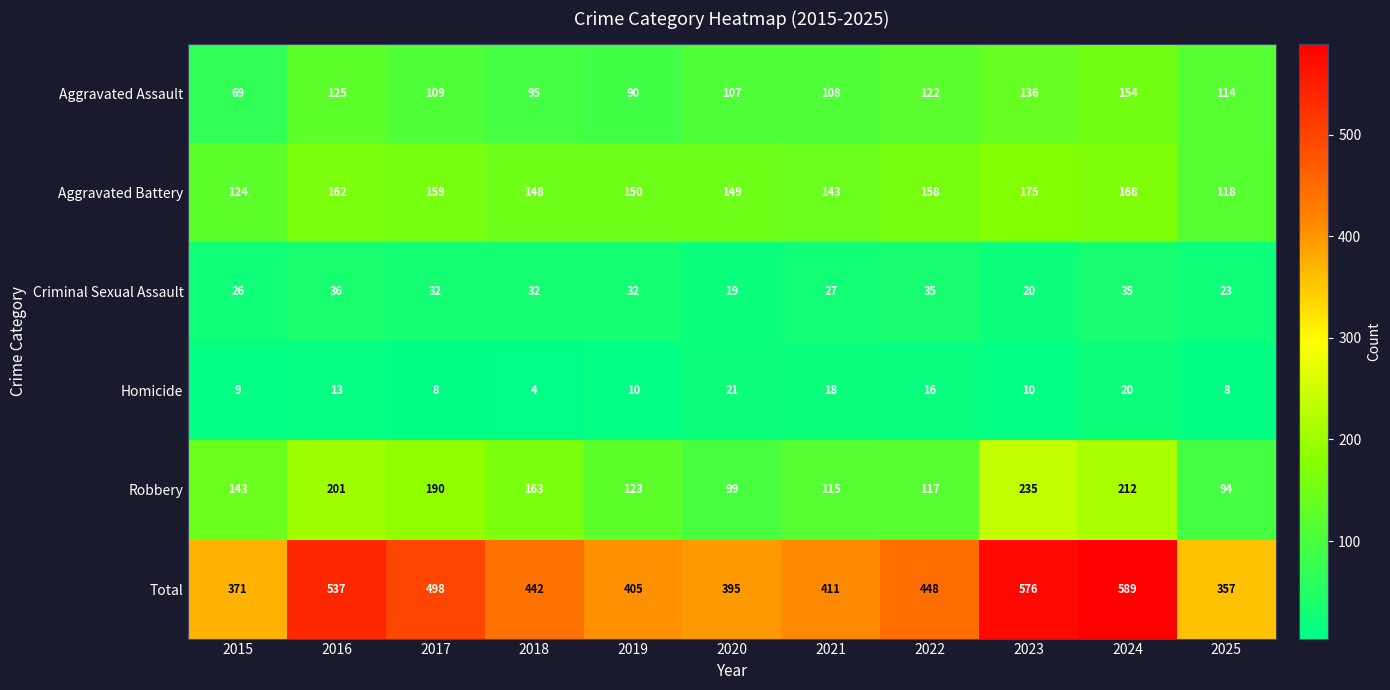

Which series has the largest total across all categories?

Total